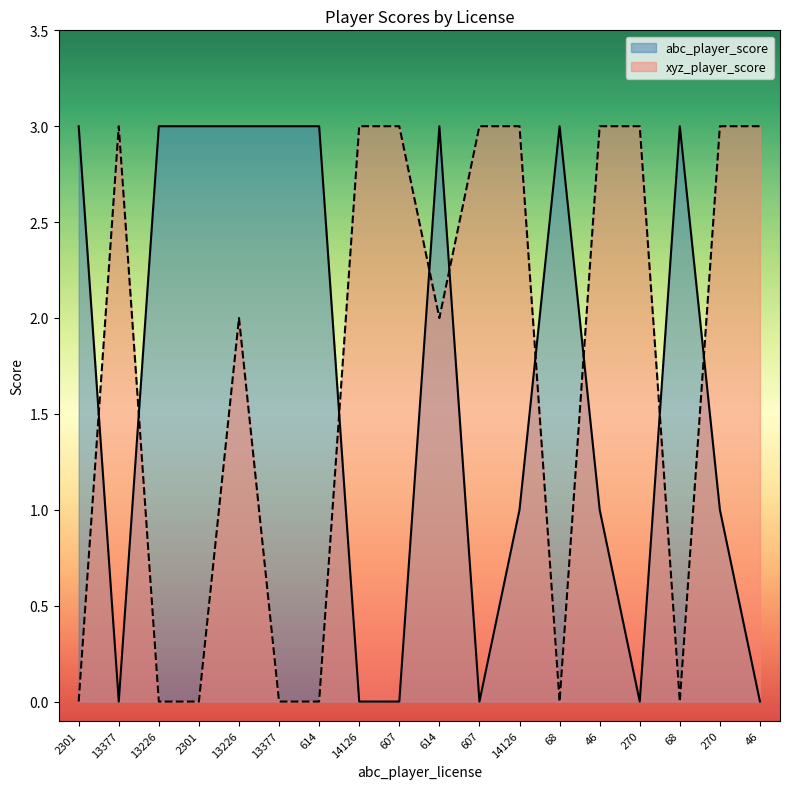

Is the value of abc_player_score at 270 greater than the value of xyz_player_score at 614?

No